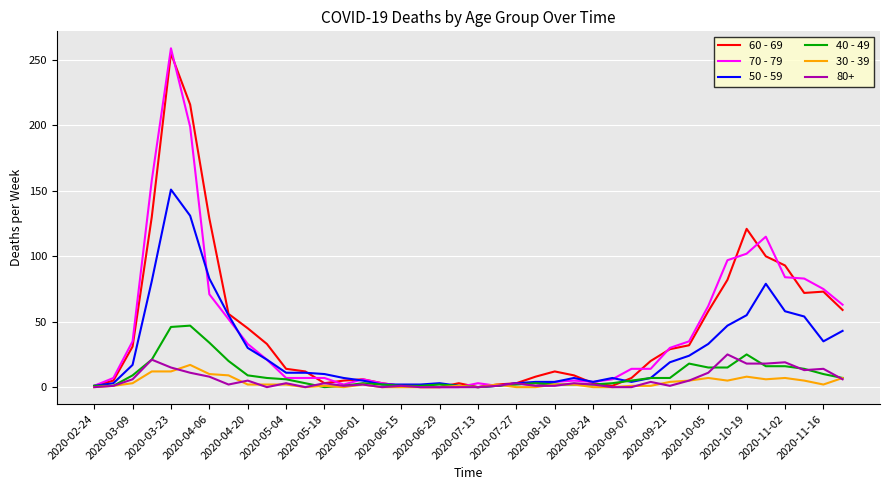

Which series has the widest spread of values?

70 - 79